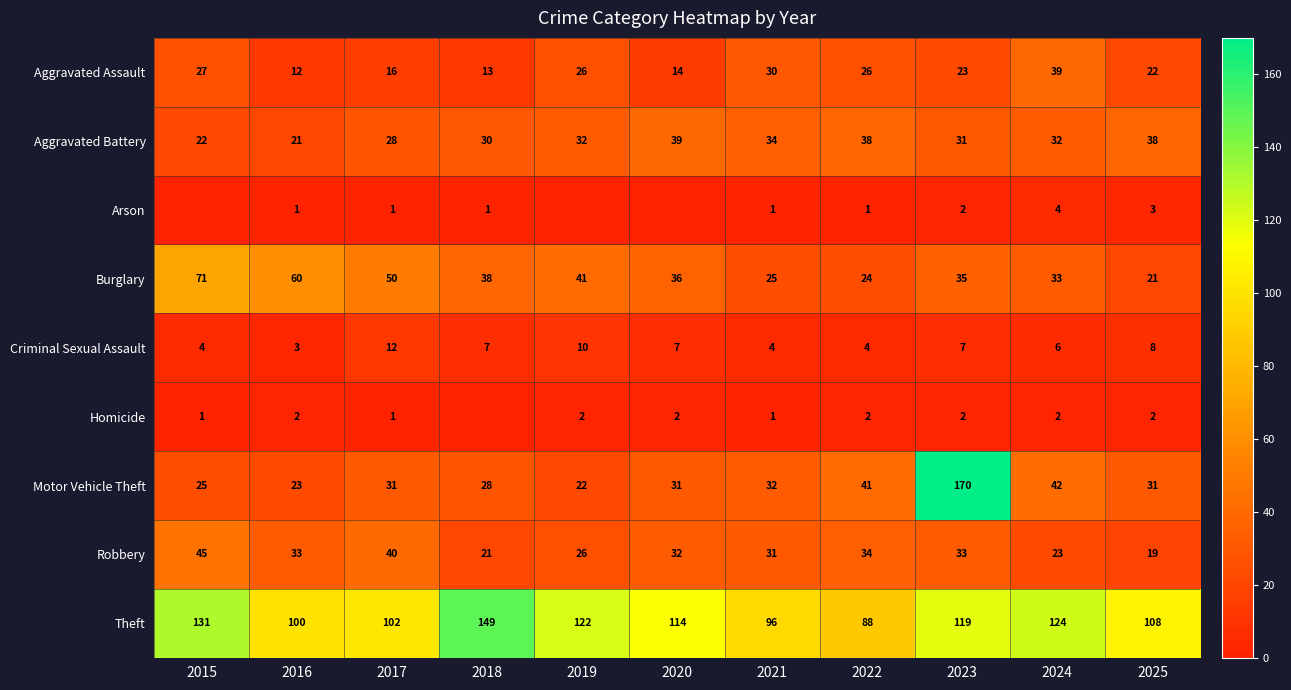

At 2024, list the series in order from largest to smallest.

Theft, Motor Vehicle Theft, Aggravated Assault, Burglary, Aggravated Battery, Robbery, Criminal Sexual Assault, Arson, Homicide